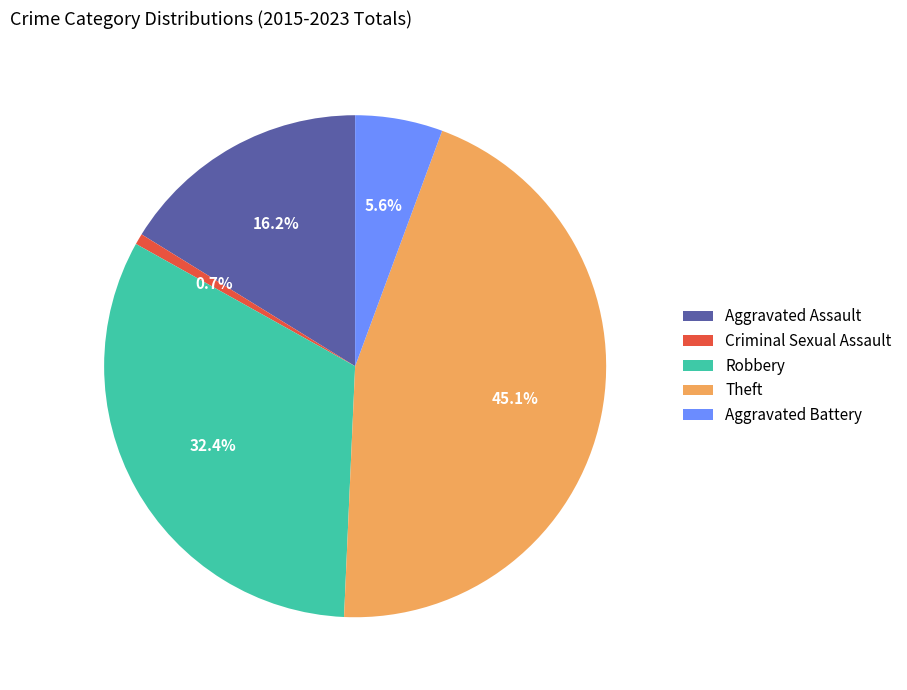

Is there a majority slice in this chart?

No